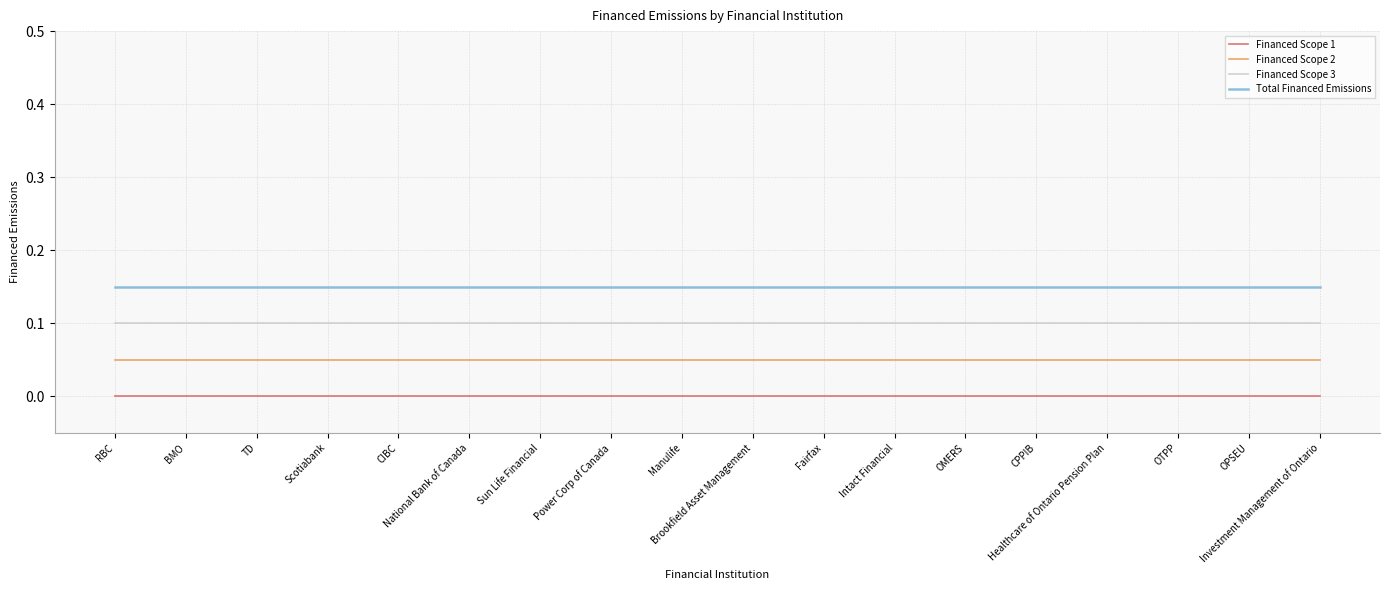

What is the label of the 17th point from the right?

BMO